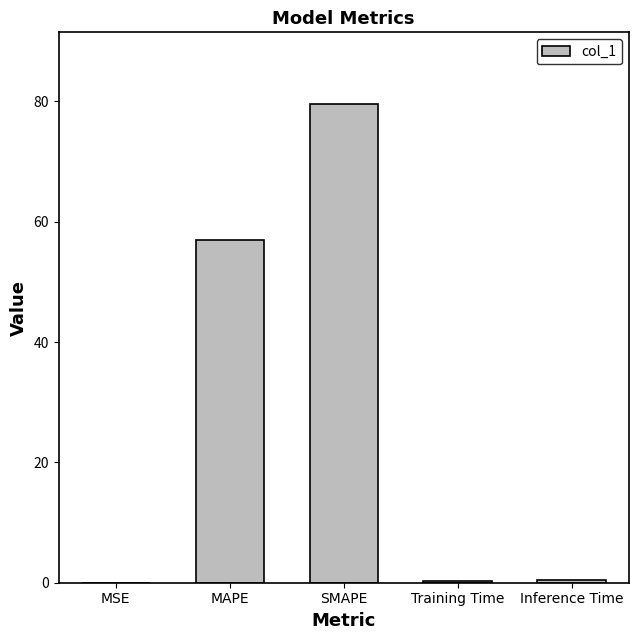

Which has a higher value, MSE or MAPE?

MAPE